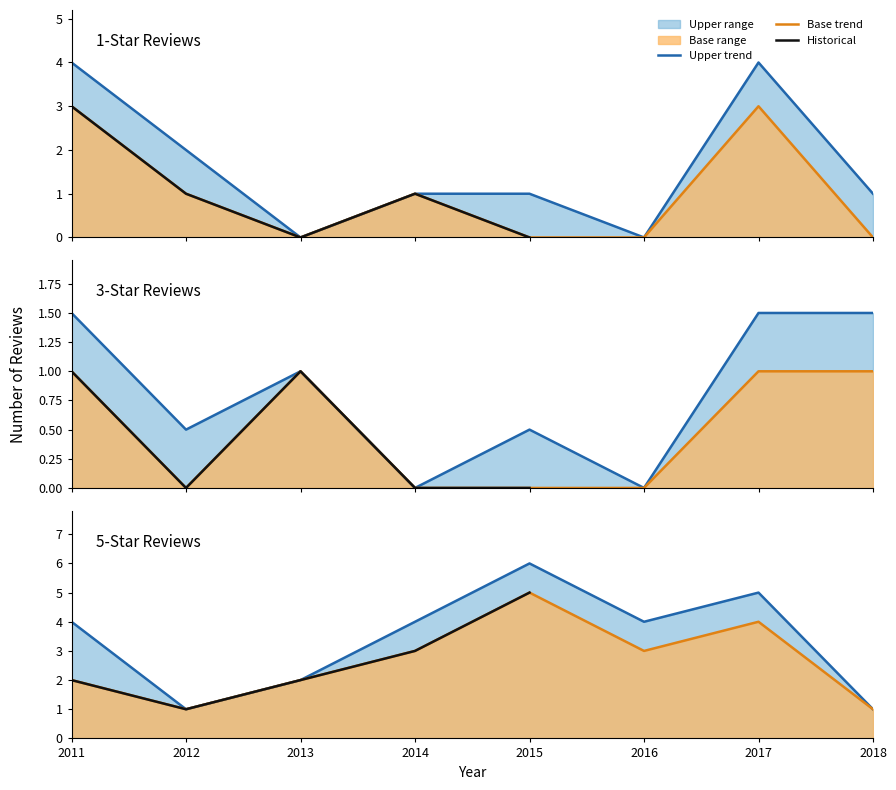

Reading left to right, extract all data points from this chart.

1_star: 2011=3	2012=1	2013=0	2014=1	2015=0	2016=0	2017=3	2018=0
3_star: 2011=1	2012=0	2013=1	2014=0	2015=0	2016=0	2017=1	2018=1
5_star: 2011=2	2012=1	2013=2	2014=3	2015=5	2016=3	2017=4	2018=1